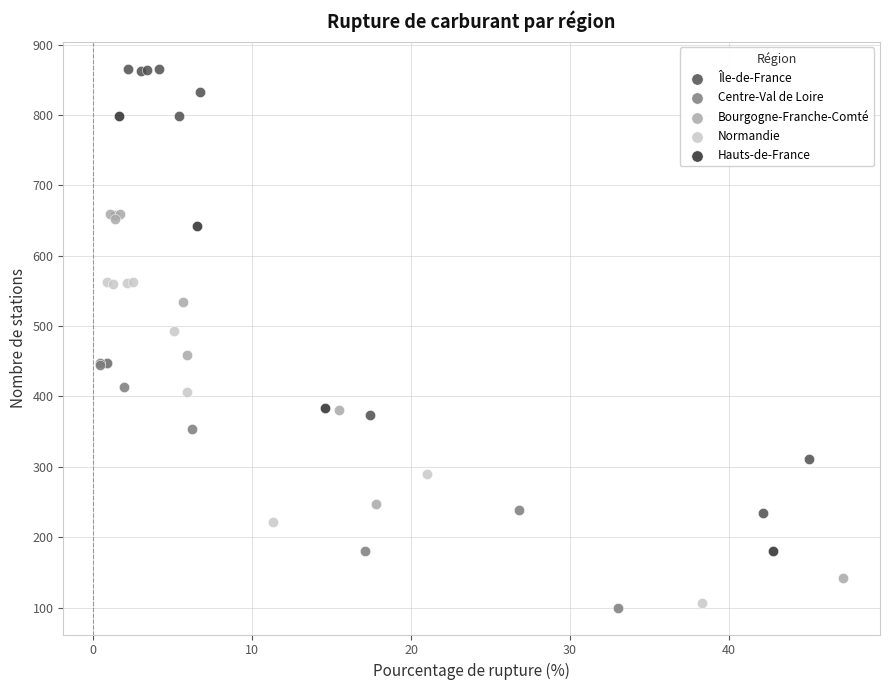

Which series has the widest spread of Y values?

Île-de-France